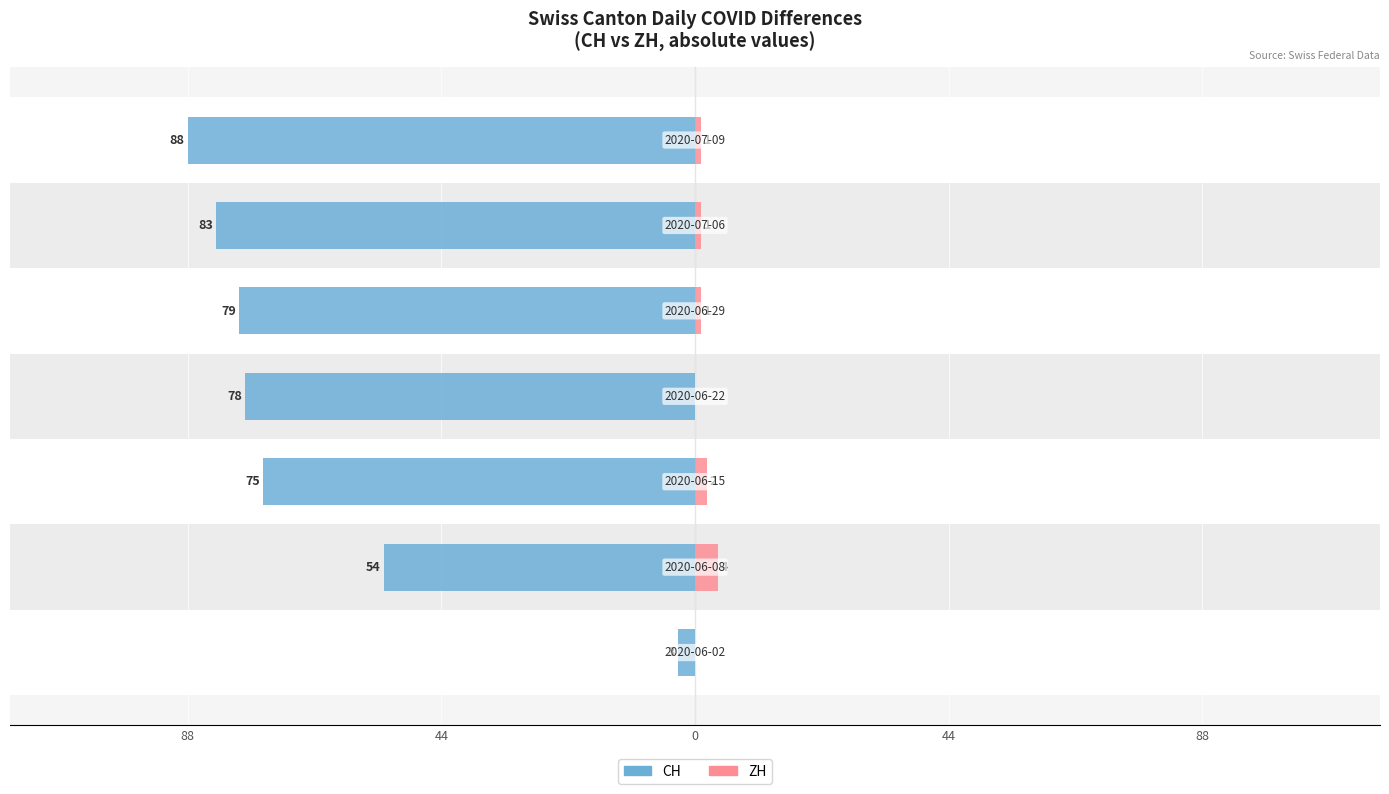

Does the chart contain stacked bars?

No